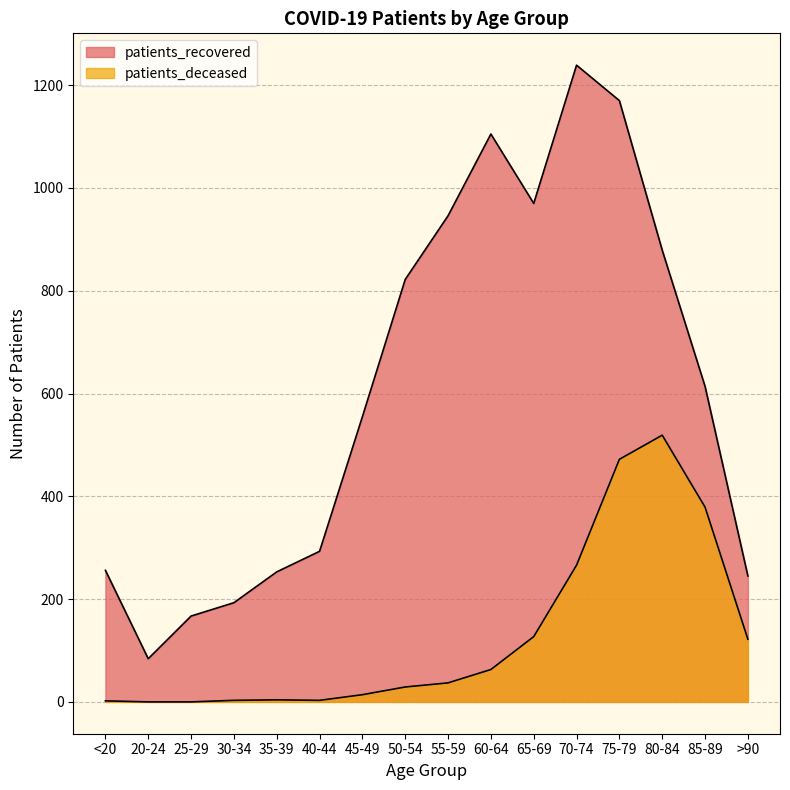

True or false: patients_recovered and patients_deceased intersect in this chart.

False